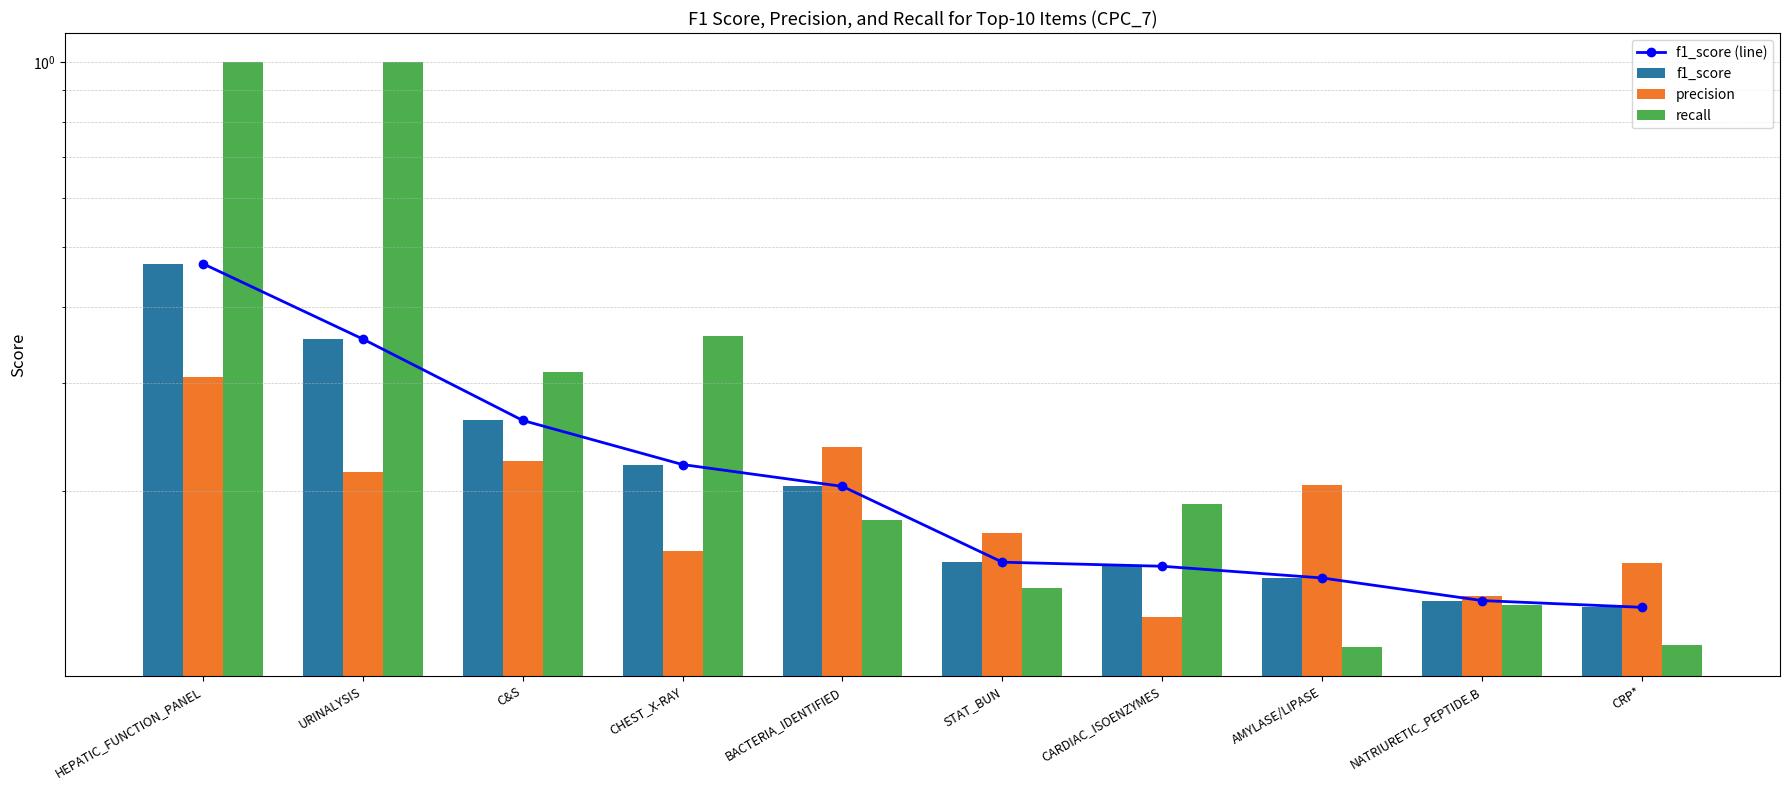

Is the value of recall at NATRIURETIC_PEPTIDE.B greater than the value of f1_score (line) at CARDIAC_ISOENZYMES?

No